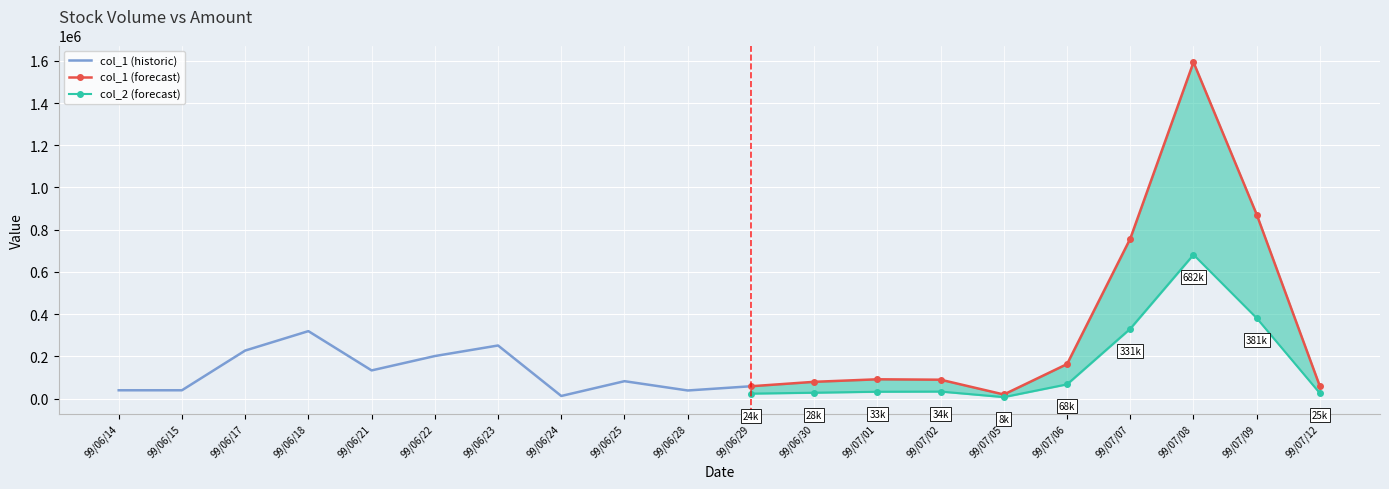

Which series has the widest spread of values?

col_1